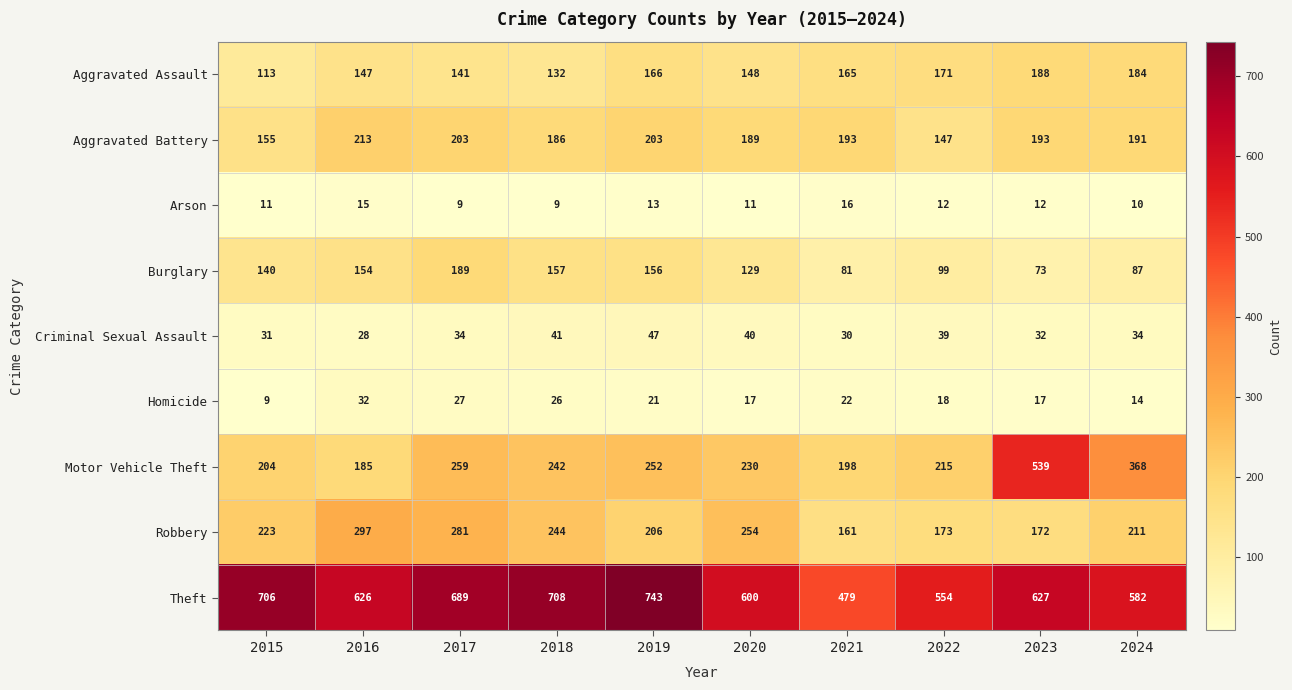

What is the sum of all Burglary values?

1265